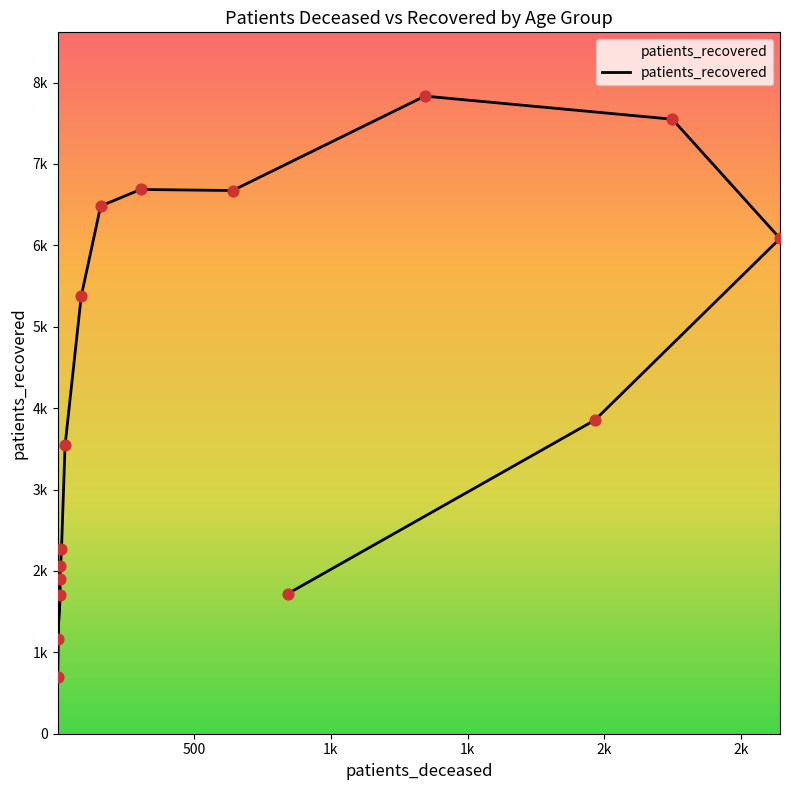

Which has a higher value, 25 - 29 or 80 - 84?

80 - 84